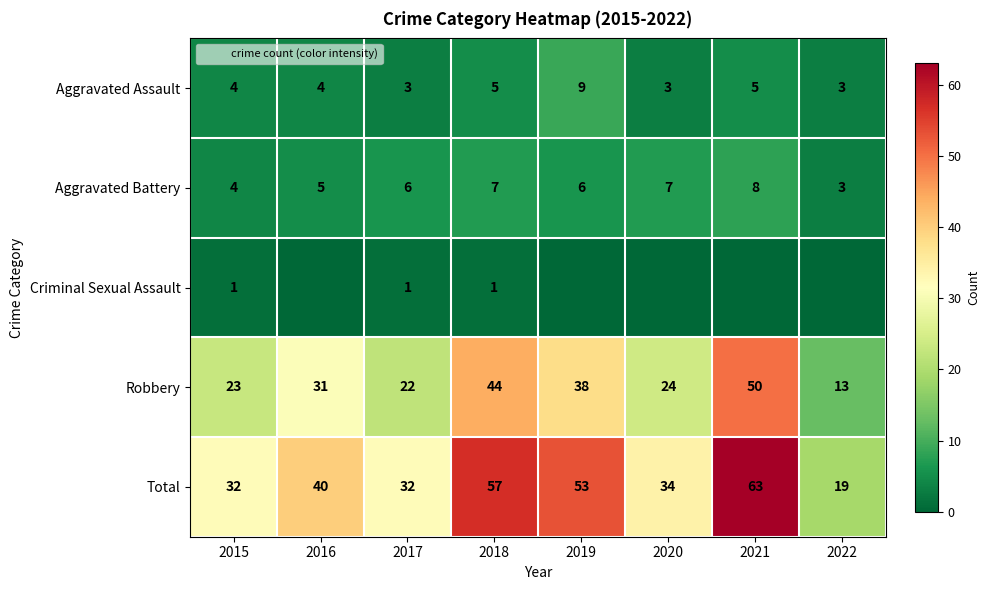

What is the difference between the second highest and second lowest values in the Aggravated Battery series?

3